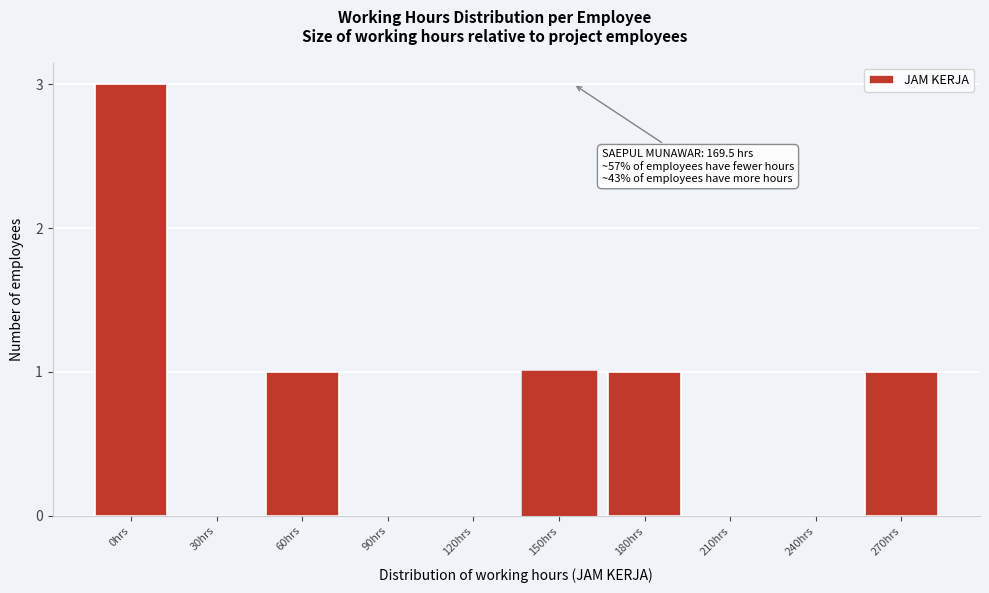

Reading left to right, extract all data points from this chart.

0hrs=3	30hrs=0	60hrs=1	90hrs=0	120hrs=0	150hrs=1	180hrs=1	210hrs=0	240hrs=0	270hrs=1